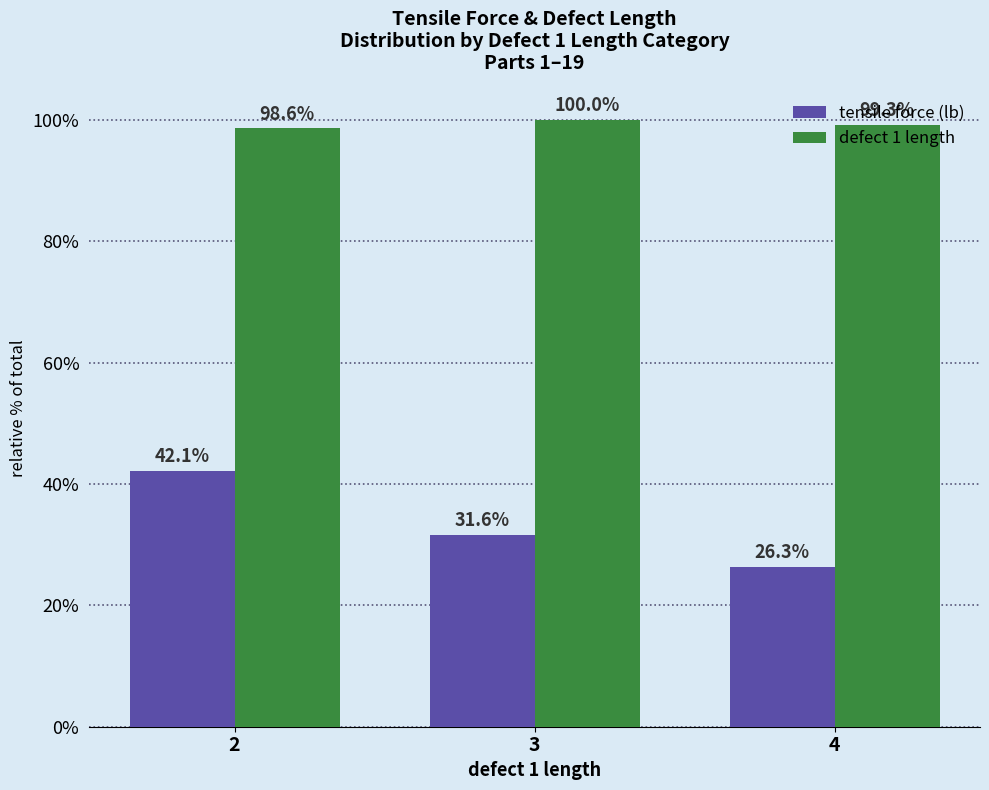

True or false: tensile force (lb) has a value of 46.9 at 3.

False